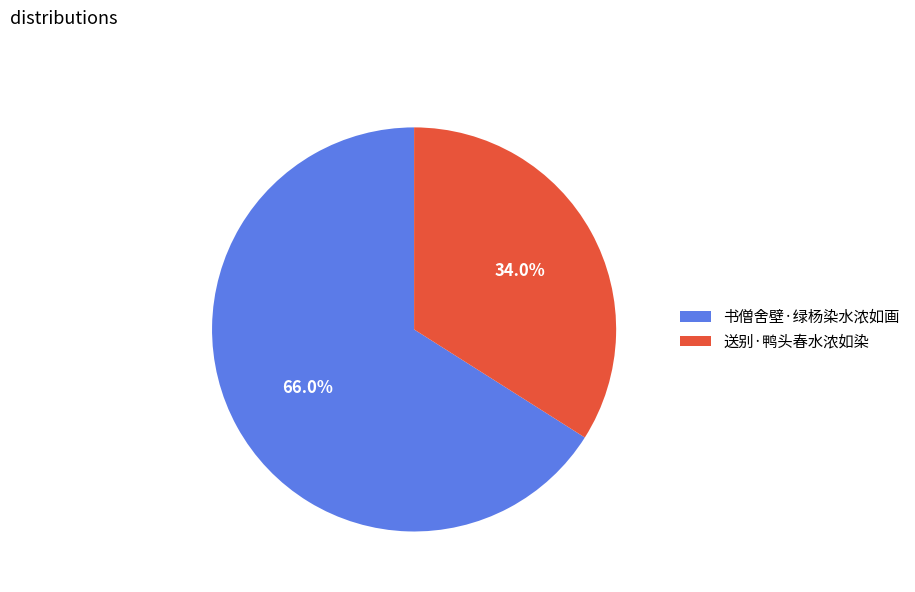

Which slice is the largest?

书僧舍壁·绿杨染水浓如画